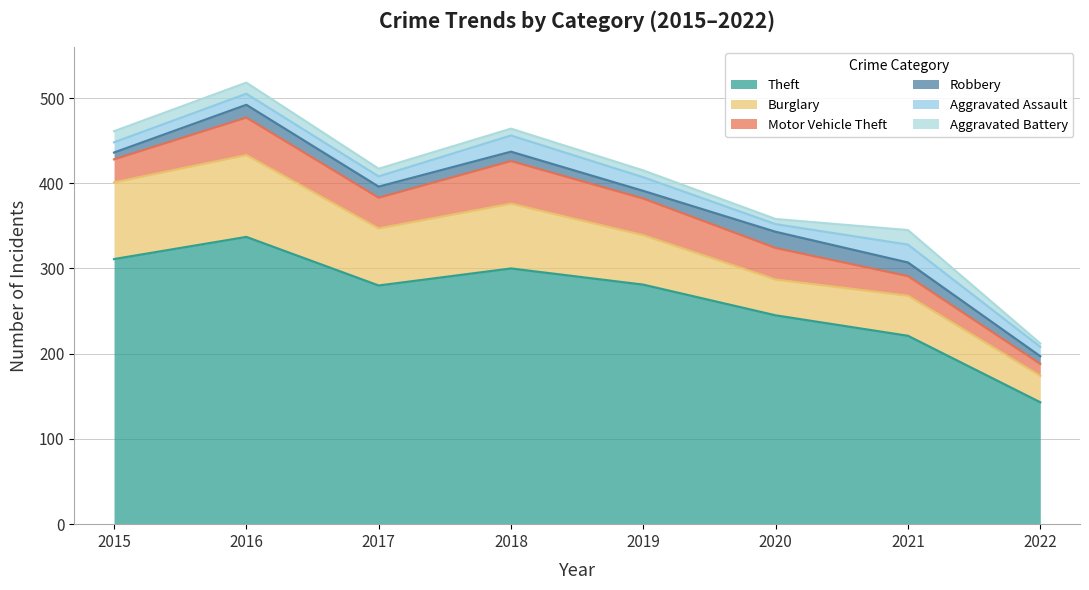

Count the number of categories in the chart.

8